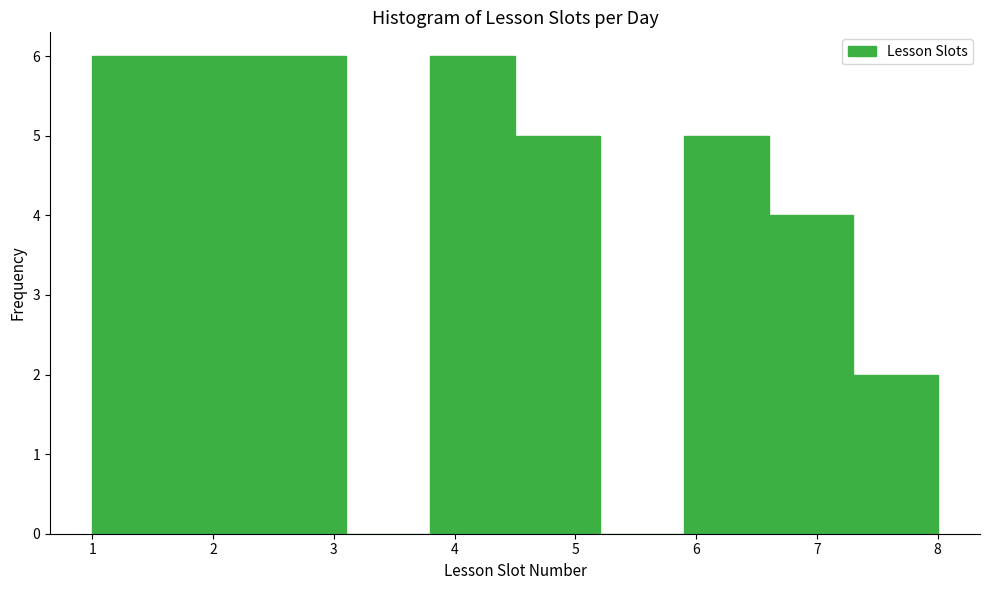

Reading left to right, transcribe this chart: for each bar, give the range it covers on the x-axis and its height. The values are not printed on the chart, so give them approximately, as read against the axis.

1.0 to 1.7: 6
1.7 to 2.4: 6
2.4 to 3.1: 6
3.1 to 3.8: 0
3.8 to 4.5: 6
4.5 to 5.2: 5
5.2 to 5.9: 0
5.9 to 6.6: 5
6.6 to 7.3: 4
7.3 to 8.0: 2